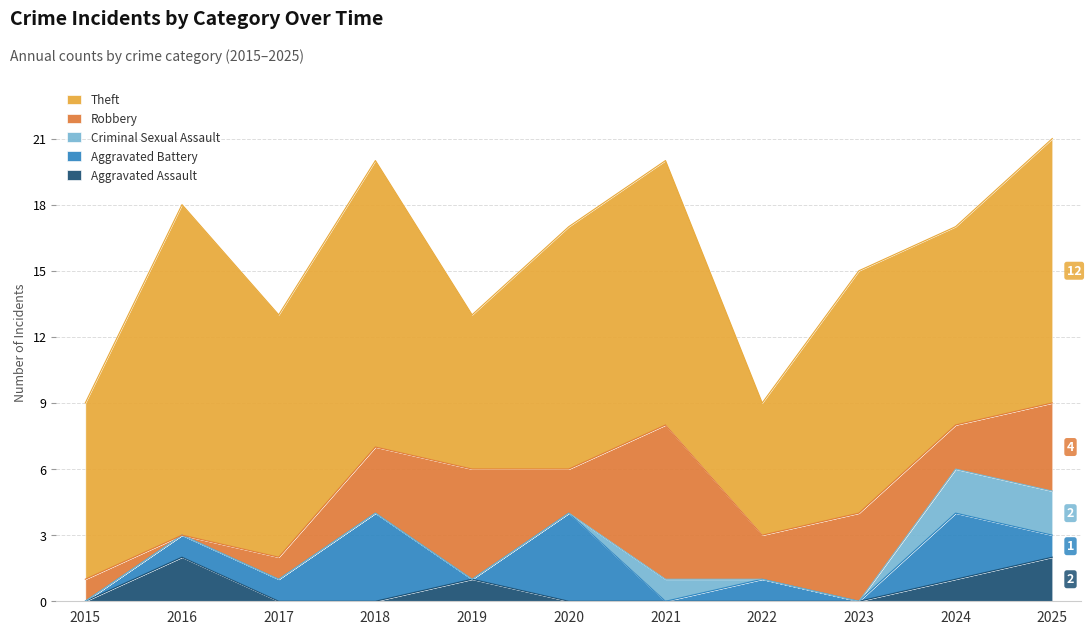

What are all the series names shown in the legend?

Theft, Robbery, Criminal Sexual Assault, Aggravated Battery, Aggravated Assault